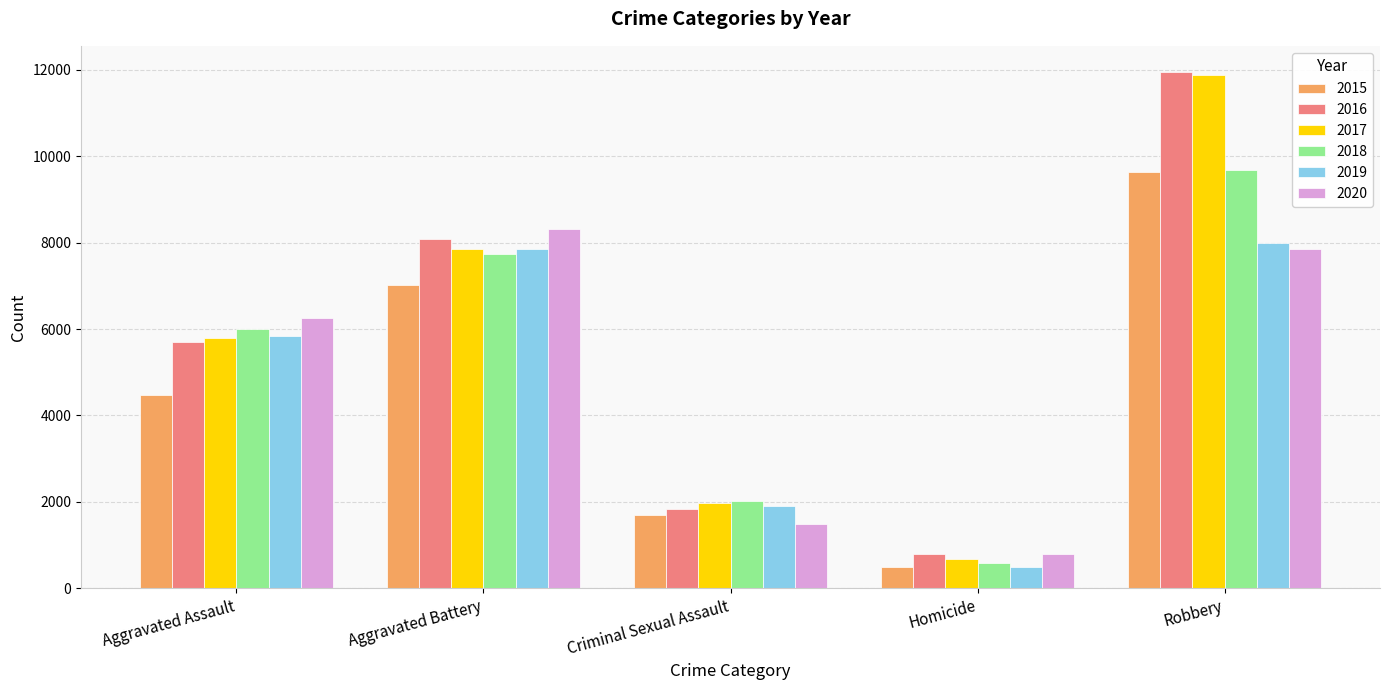

How many groups of bars are there?

5